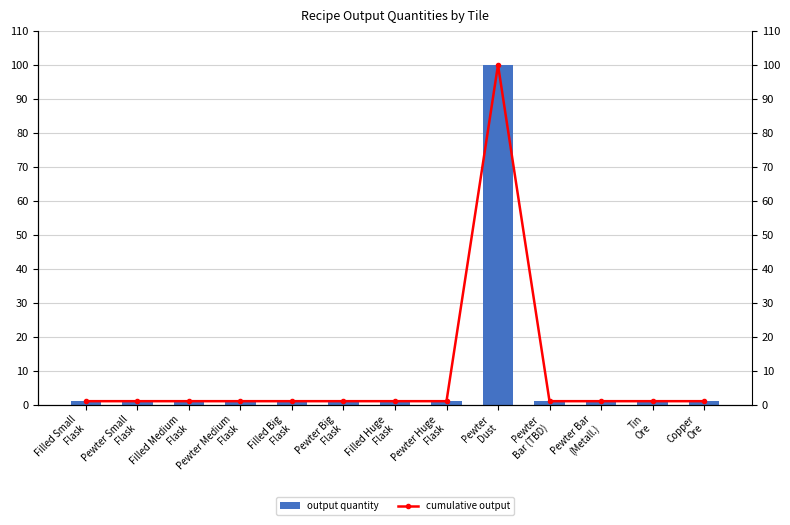

What is the total value across all series at Pewter Bar
(Metall.)?

2